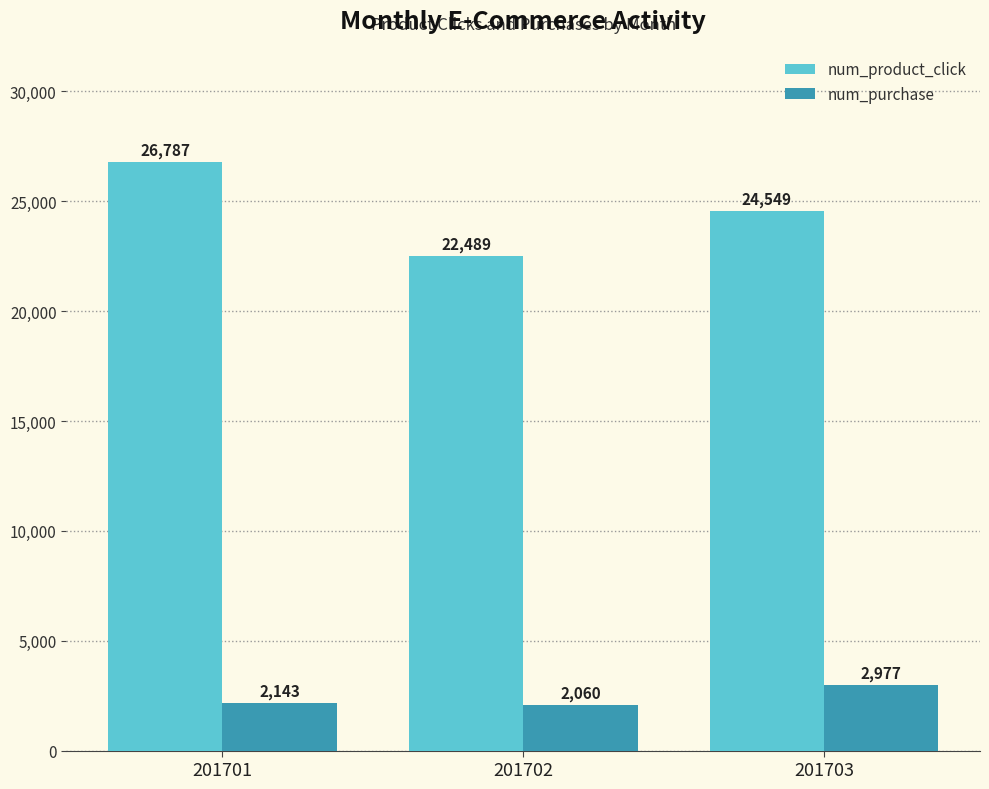

List the labels in order of num_purchase value, smallest first.

201702, 201701, 201703